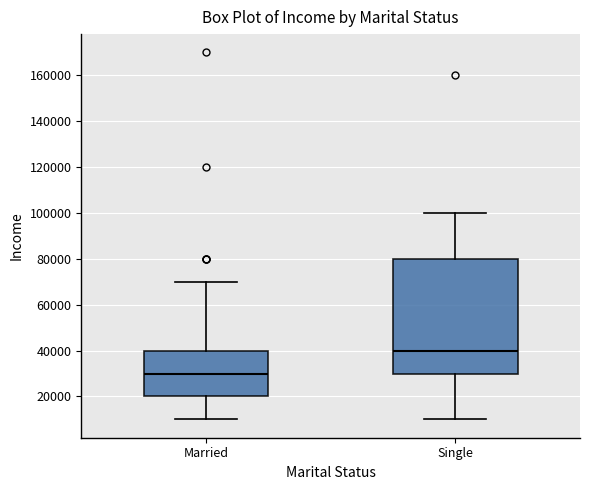

Which box is the tallest, from its lower edge to its upper edge?

Single